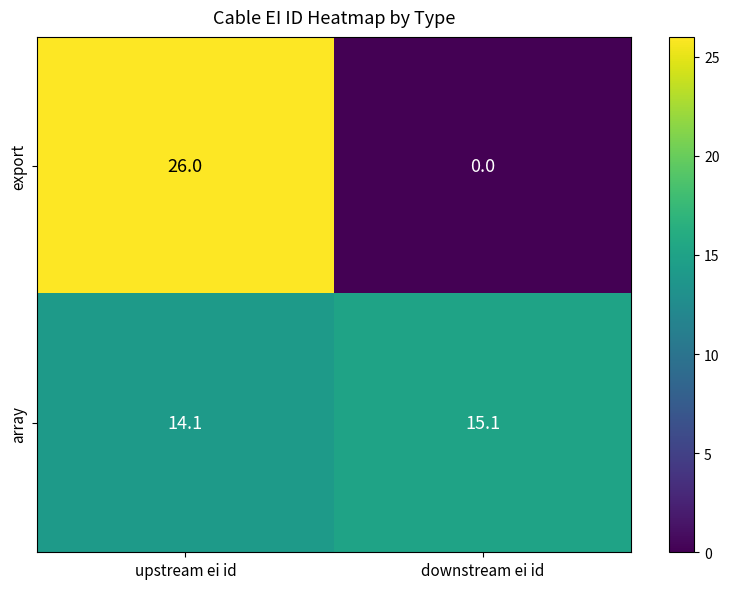

Rank the series at upstream ei id from highest to lowest value.

export, array